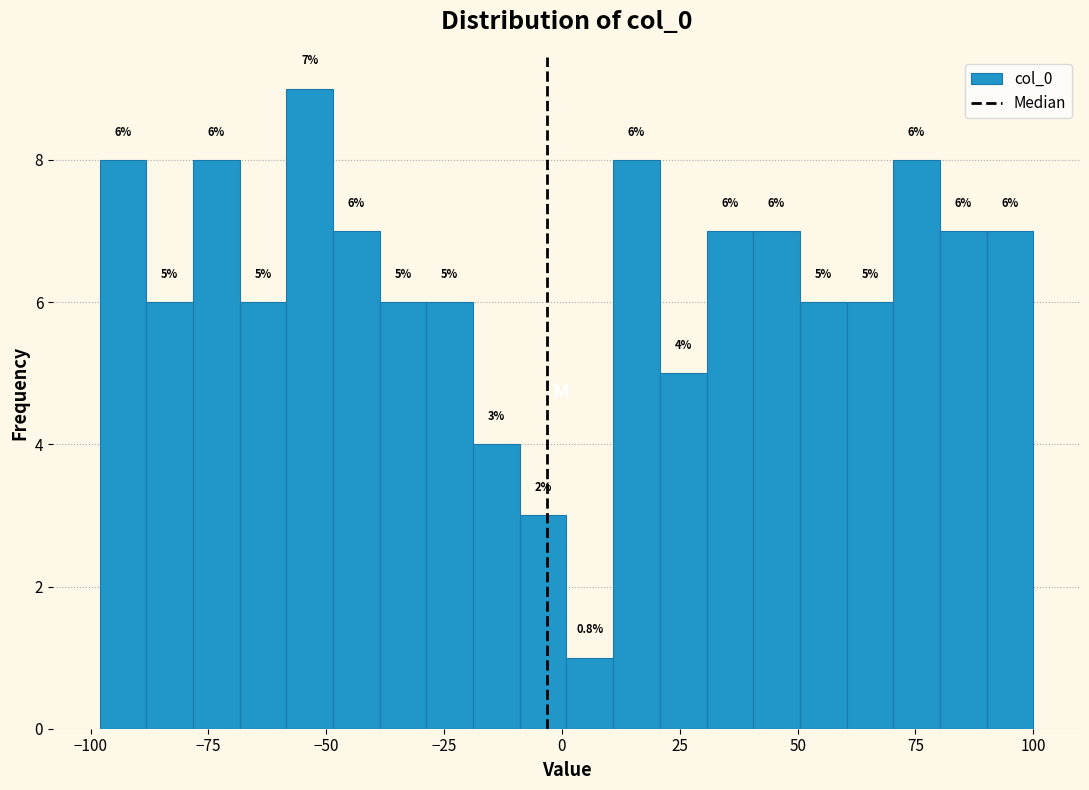

Read against the x-axis, roughly where is the centre of the tallest bar?

-55